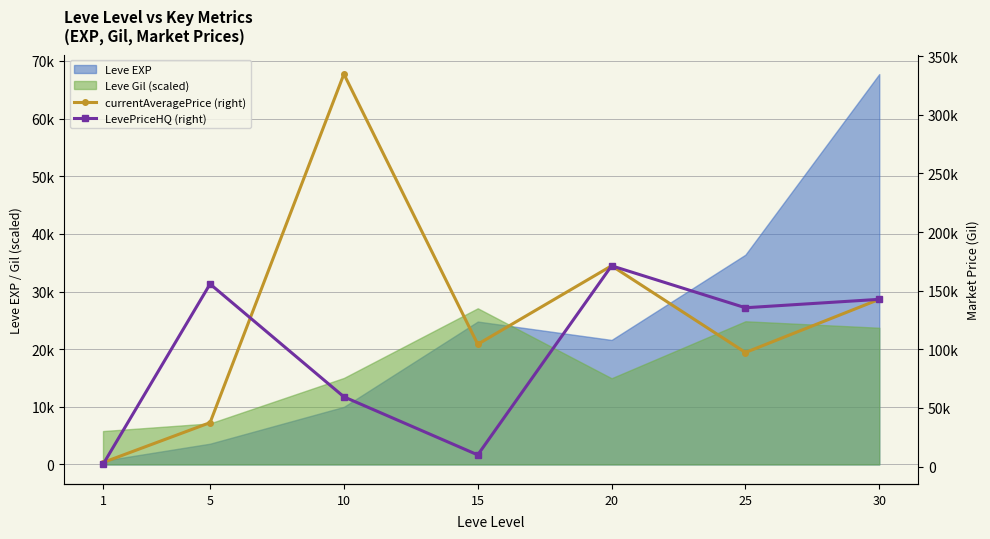

At how many categories does at least one series exceed 30203?

6